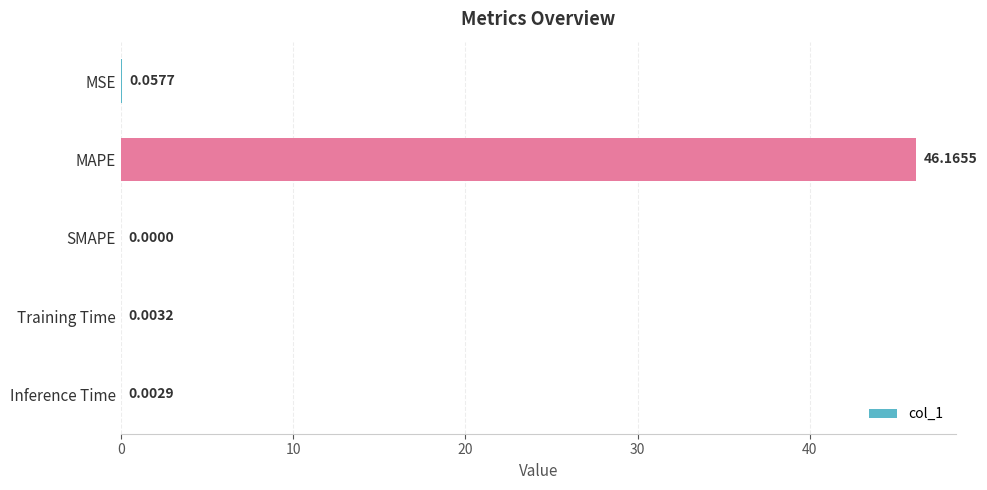

What is the sum of all values?

46.2